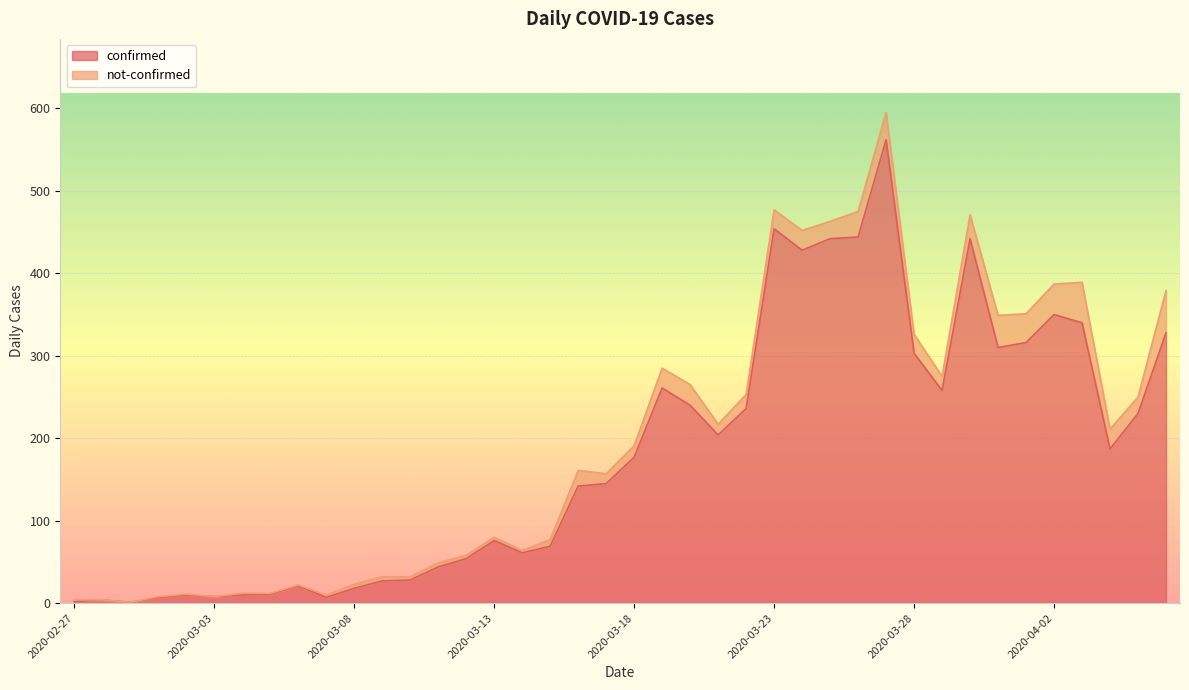

What is the minimum value shown in the chart?

1